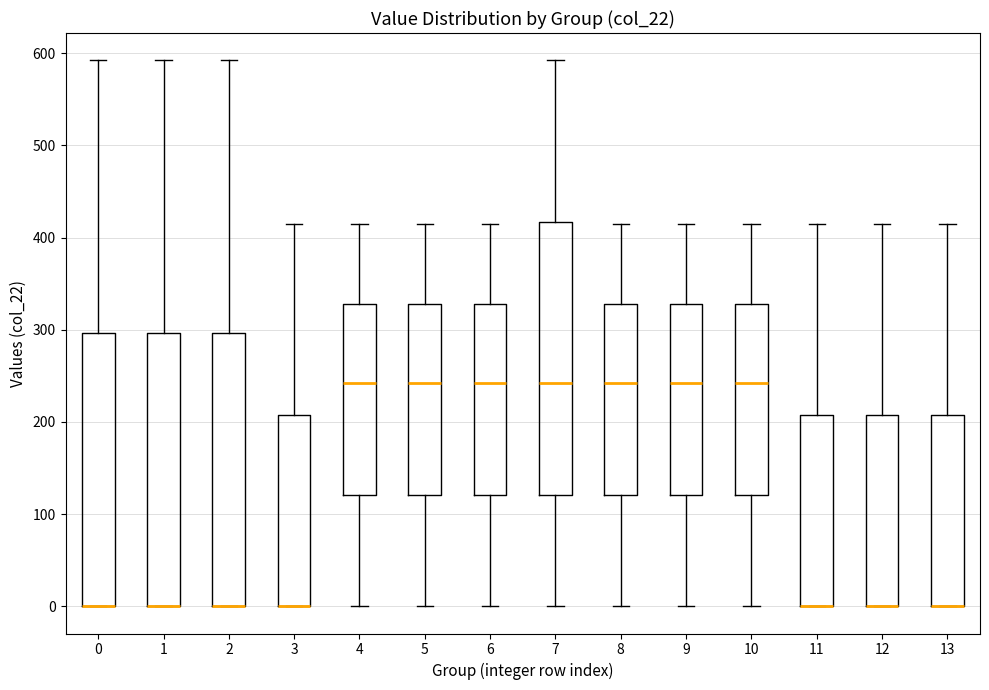

Where does the upper whisker of the box at x = 5 end on the y-axis? The values are not printed on the chart, so give them approximately, as read against the axis.

410